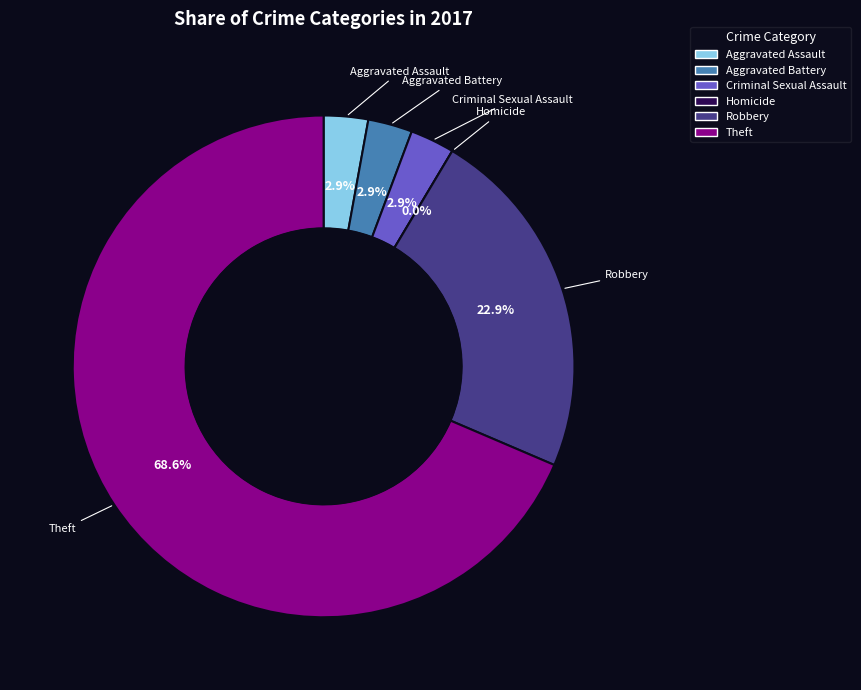

How much of the chart is everything except Aggravated Assault?

97.1%